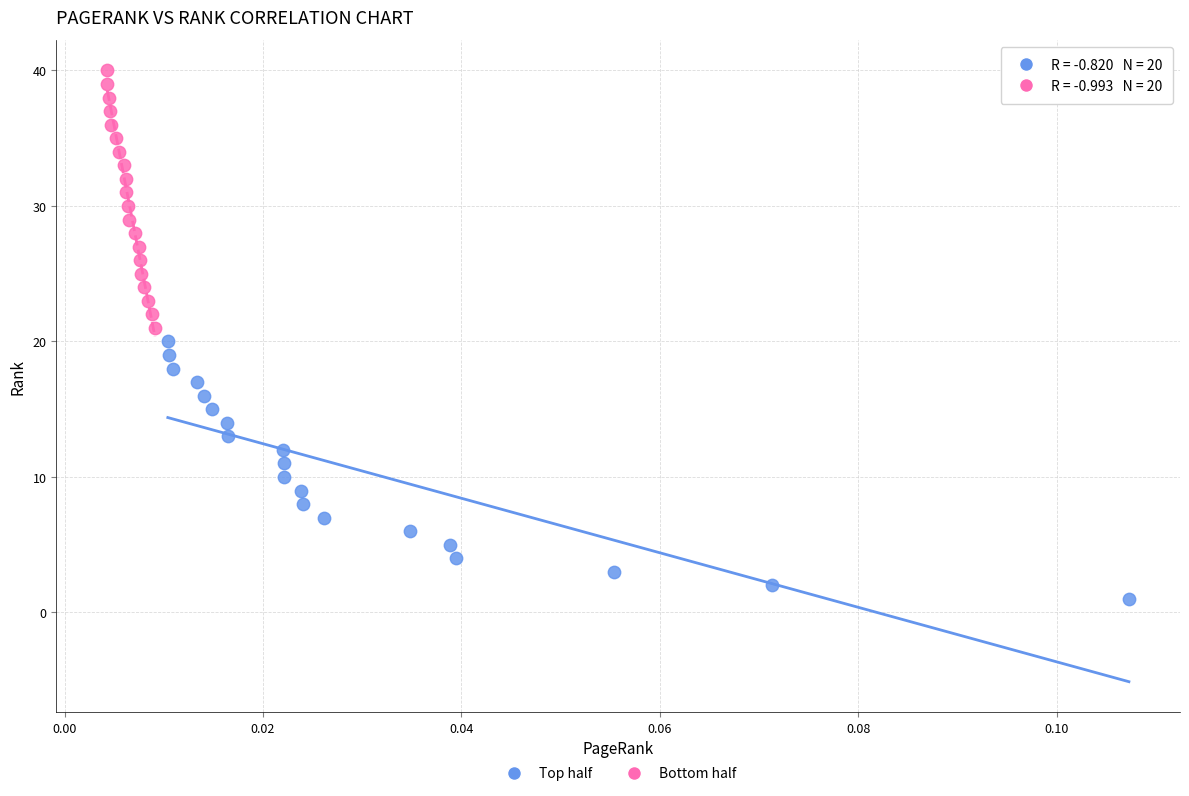

Which series reaches the maximum Y coordinate?

Bottom half